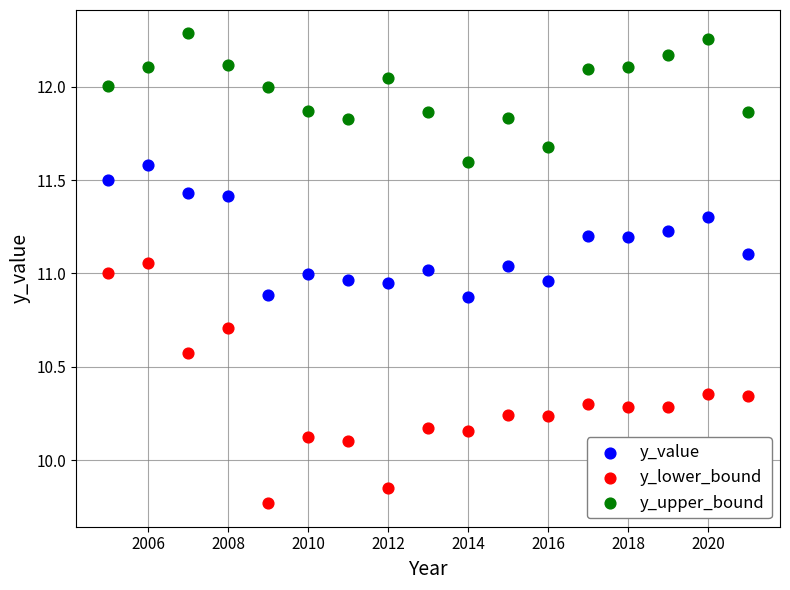

Across all data points, what is the range of Y values (max minus min)?

2.5